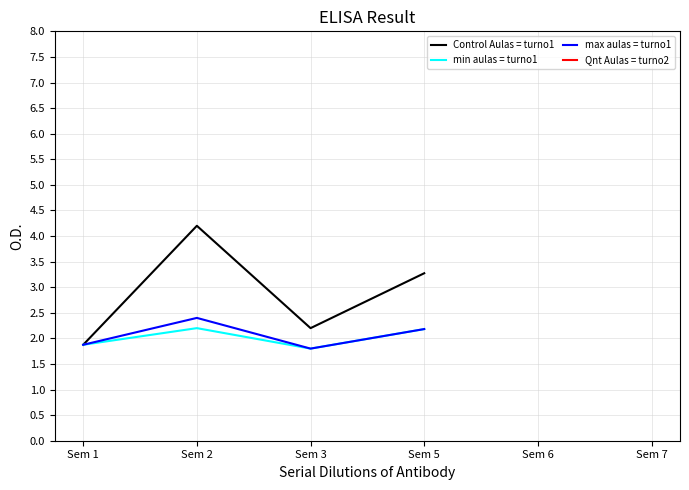

How many values in the Control Aulas = turno1 series exceed 3?

2